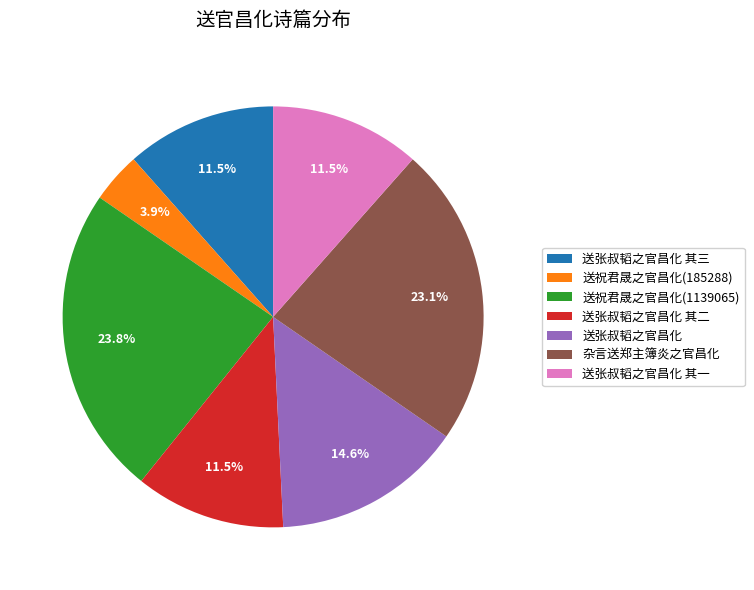

Is there a majority slice in this chart?

No